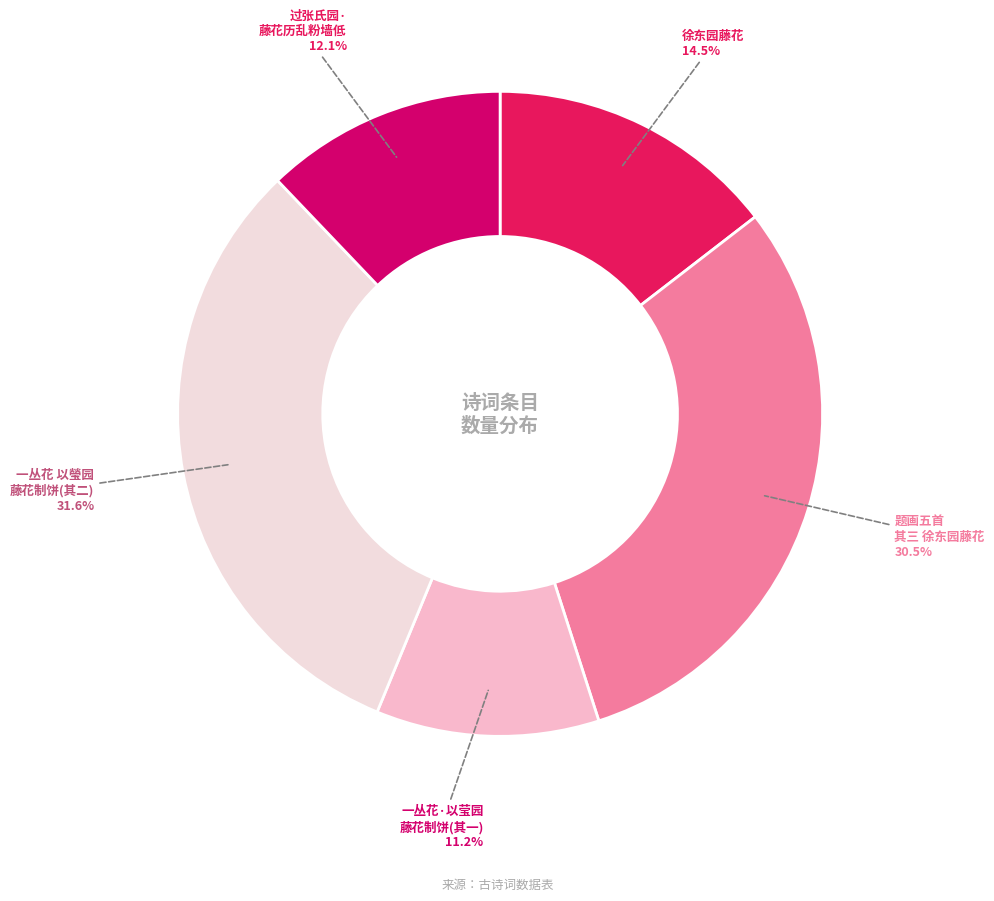

Count the number of slices in the pie.

5